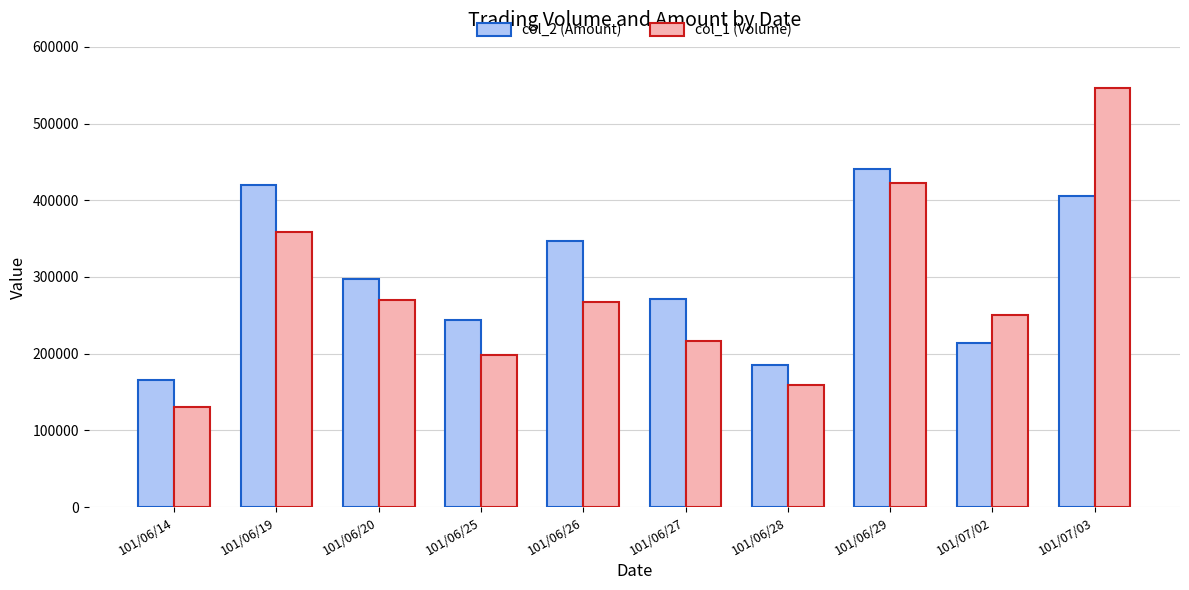

Which series has the widest spread of values?

col_1 (Volume)